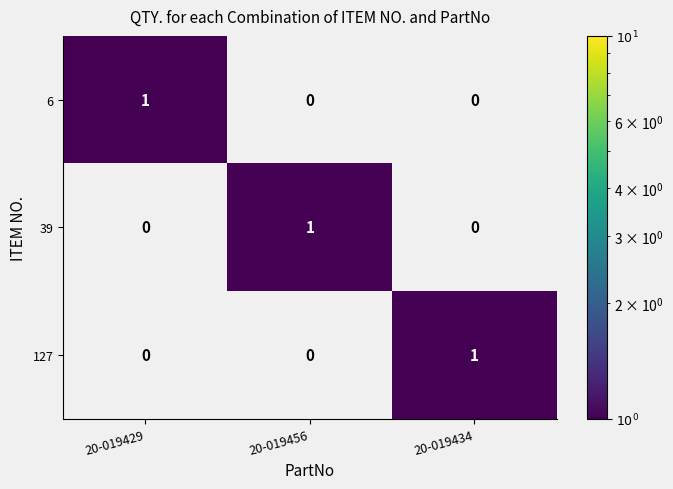

Count the 6 values in the range 0 to 1.

3